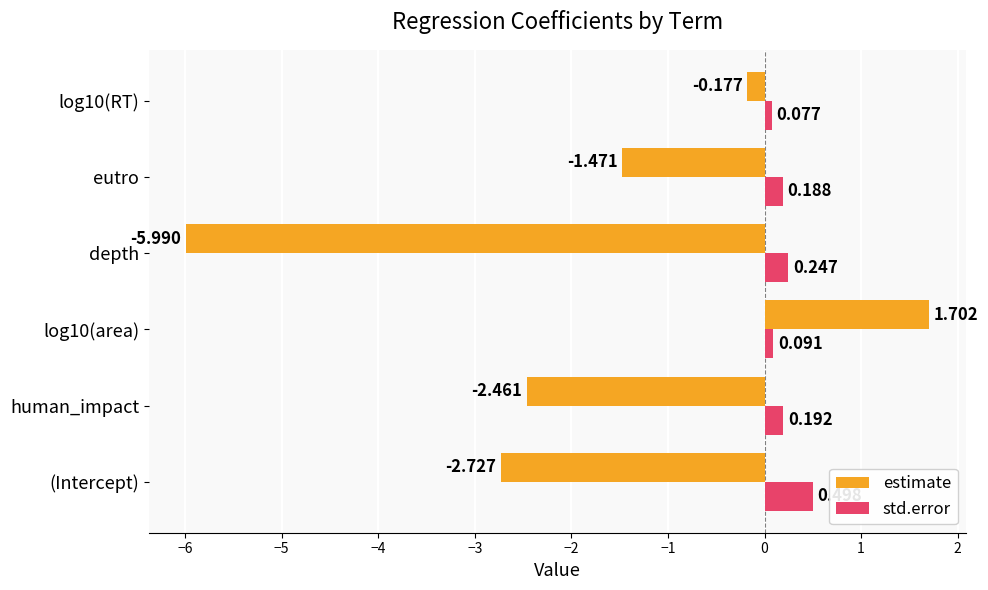

Rank the series by their average value, from highest to lowest.

std.error, estimate